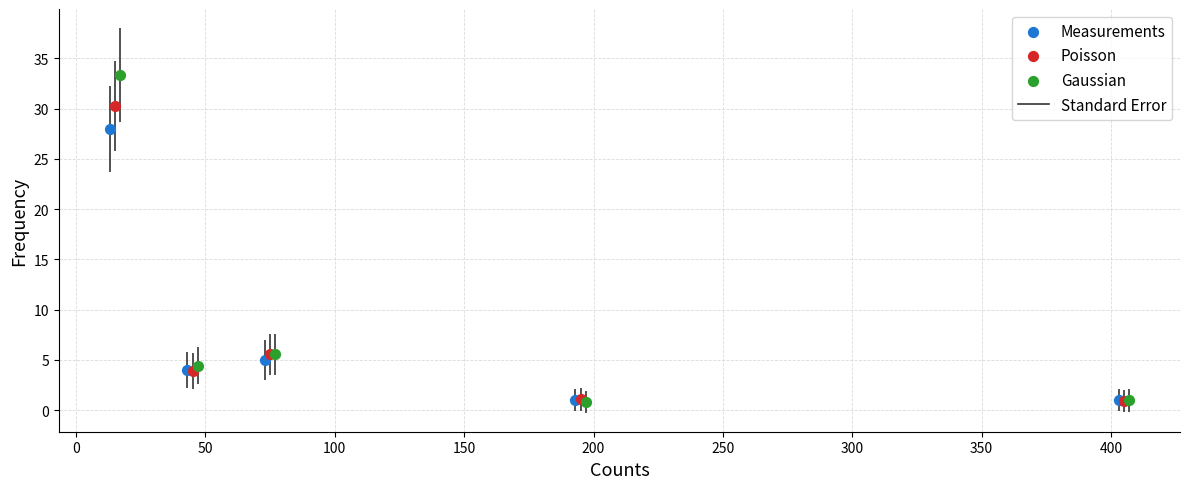

Which series has the largest Y range (max minus min)?

Gaussian